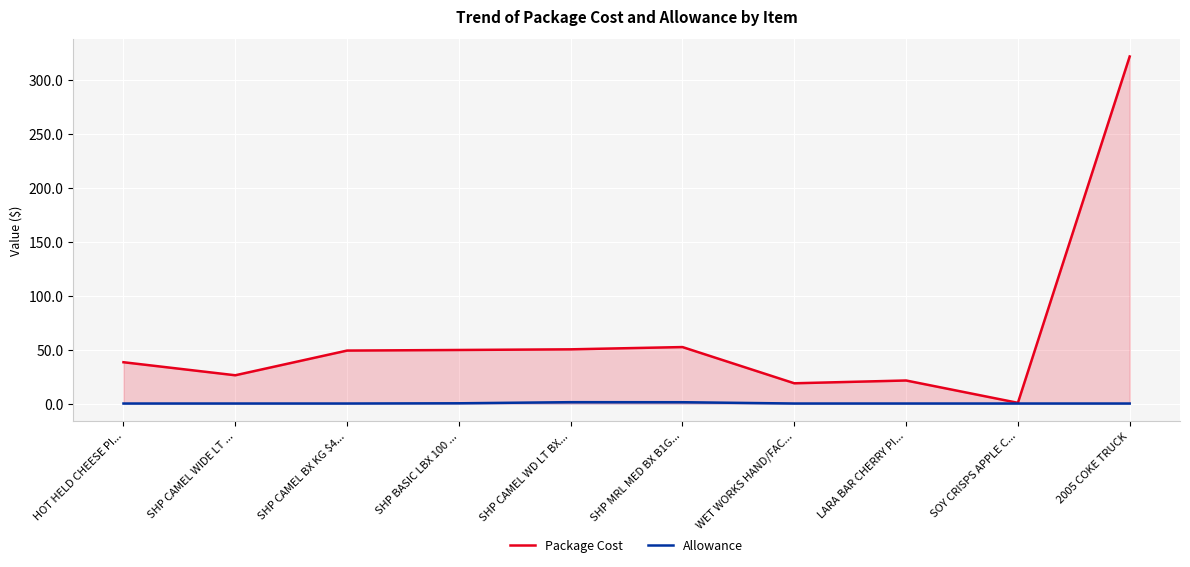

Which series changed the most between LARA BAR CHERRY PI... and SOY CRISPS APPLE C...?

Package Cost